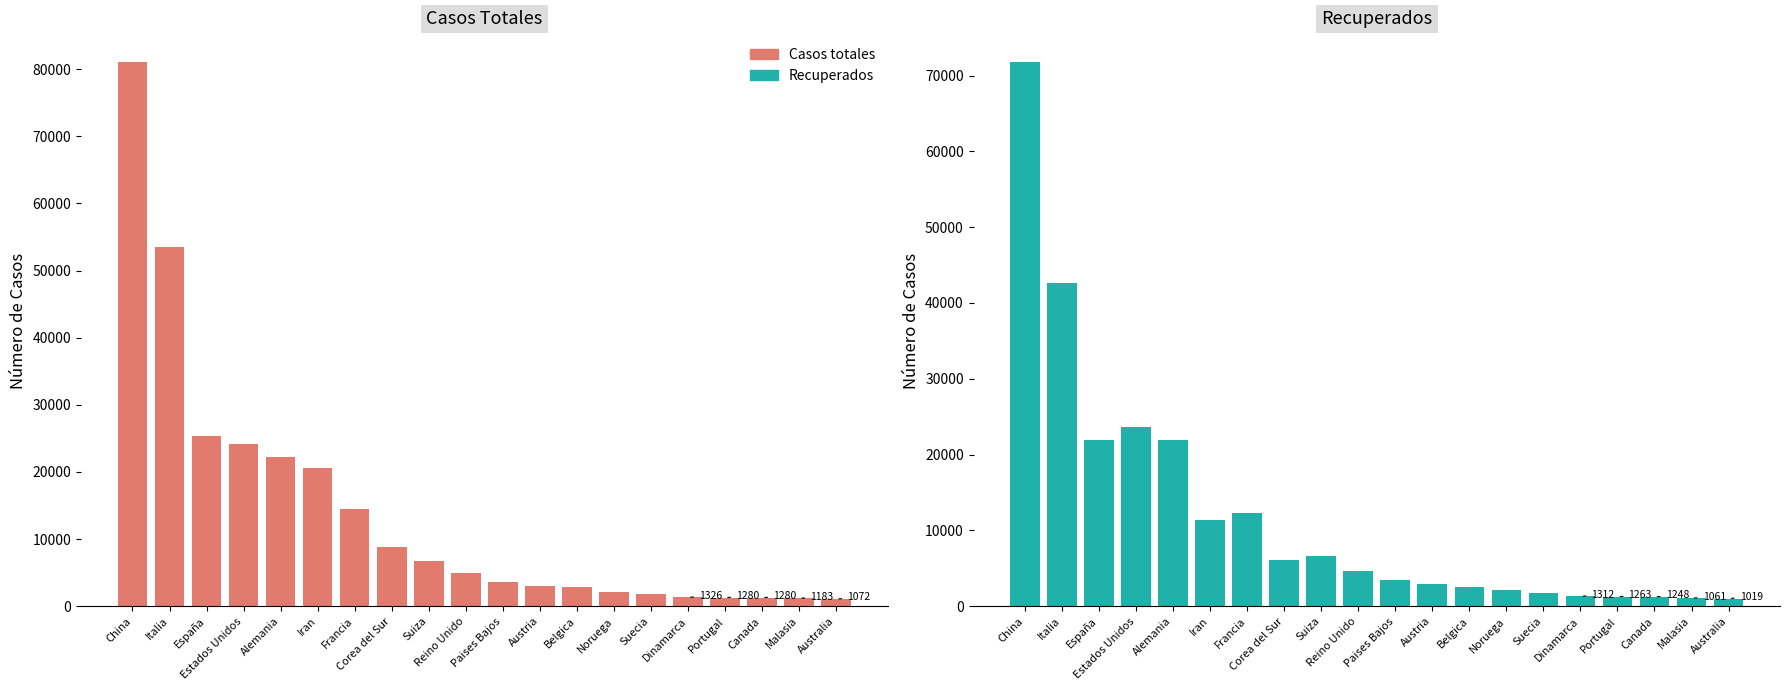

What is the difference between the Recuperados values at Australia and Alemania?

20901